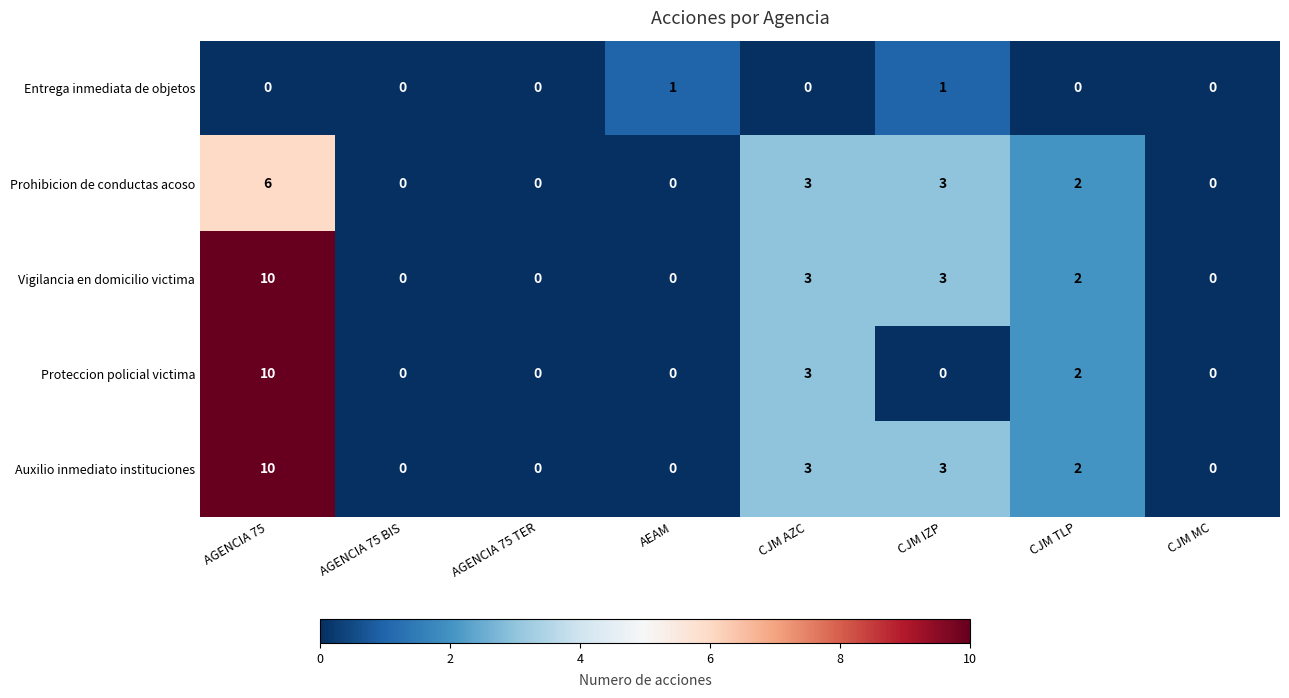

What is the sum of the Auxilio inmediato instituciones values at AGENCIA 75 and CJM MC?

10